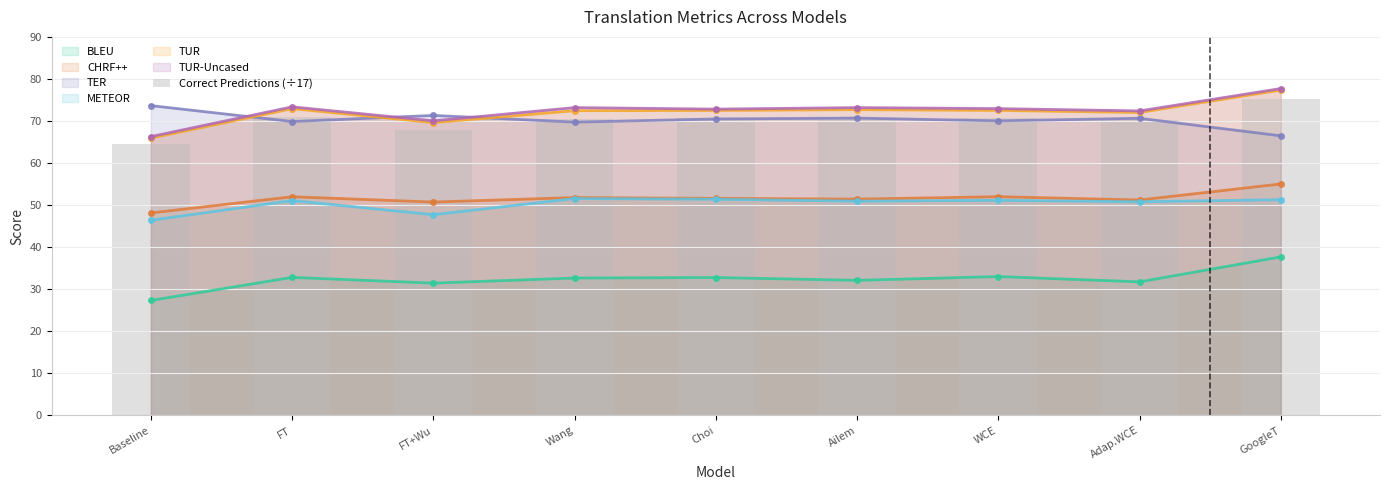

What is the approximate value of TUR at FT?

73.0